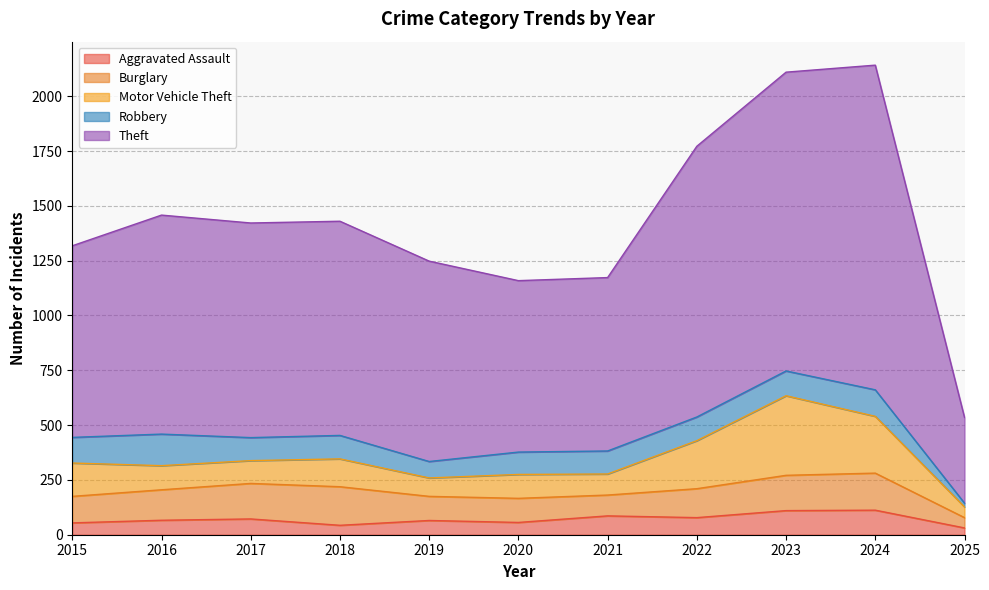

At how many categories does at least one series exceed 546?

10